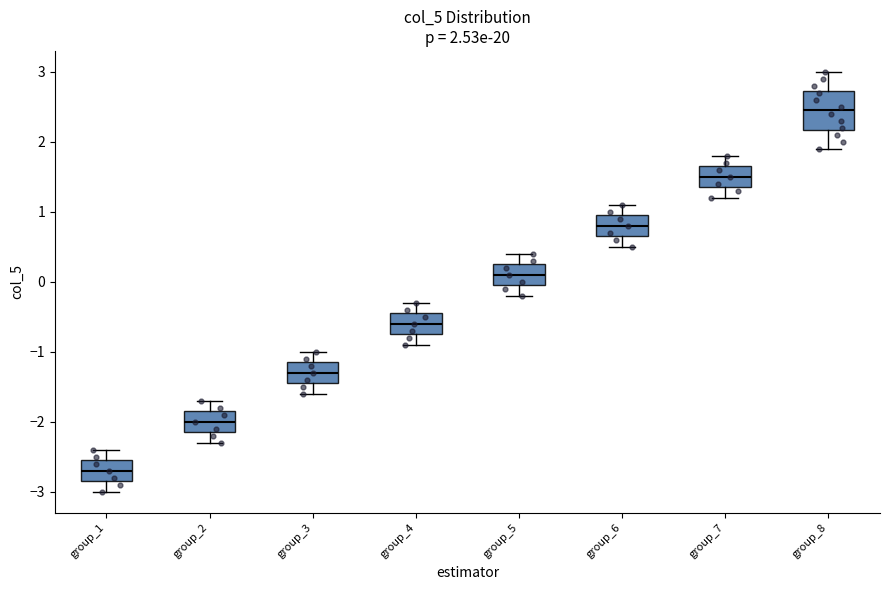

Which box is the tallest, from its lower edge to its upper edge?

group_8